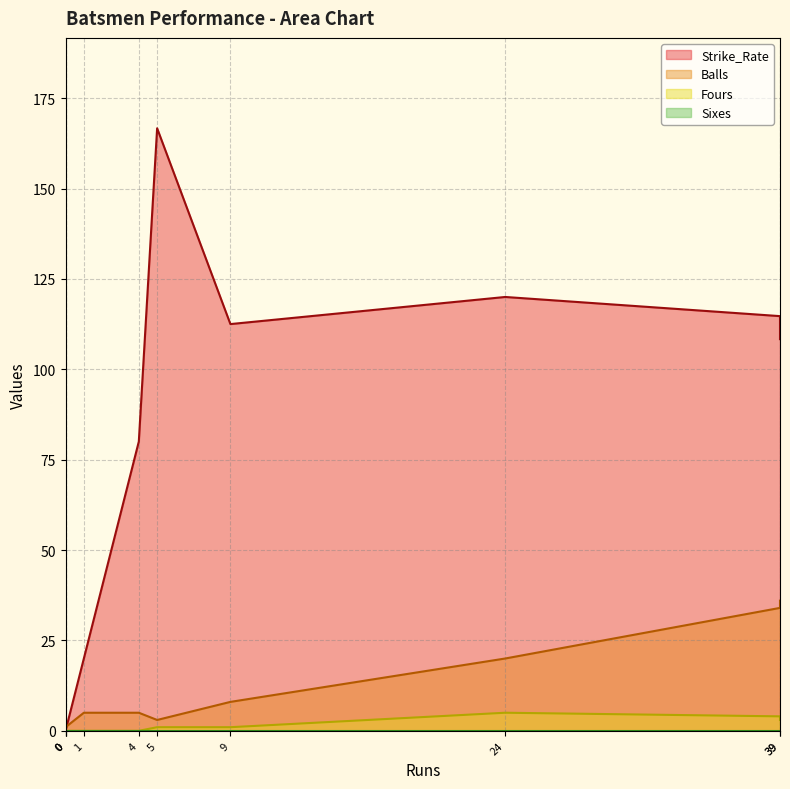

What is the maximum value for Strike_Rate?

166.7